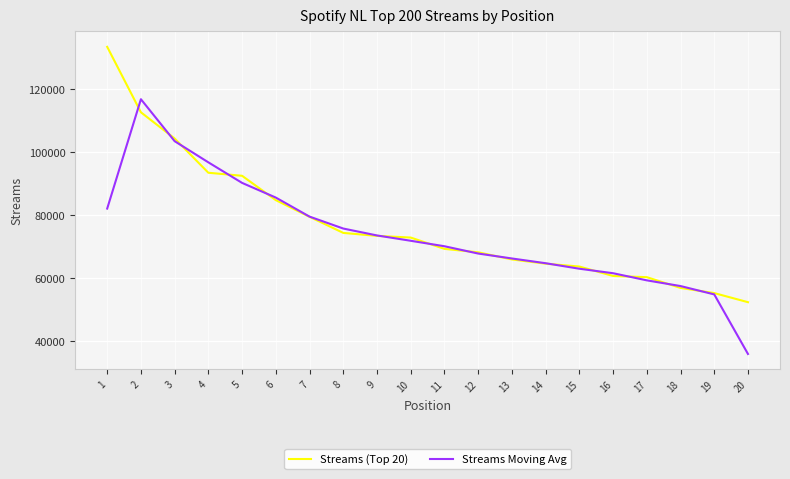

The value of Streams Moving Avg at 2 is 26314.8. True or false?

False